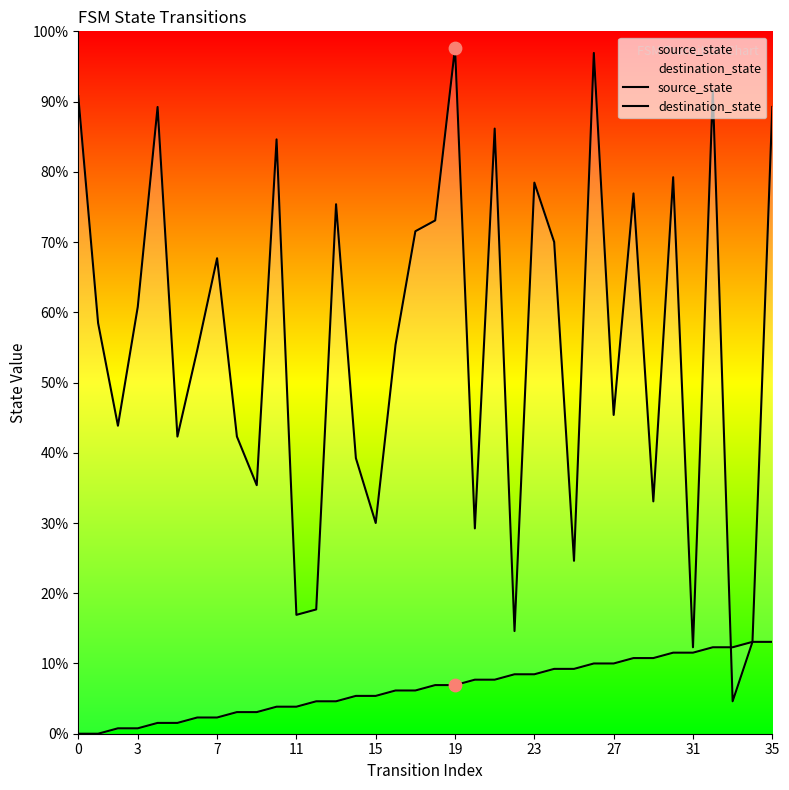

At which category is the sum across all series the highest?

26